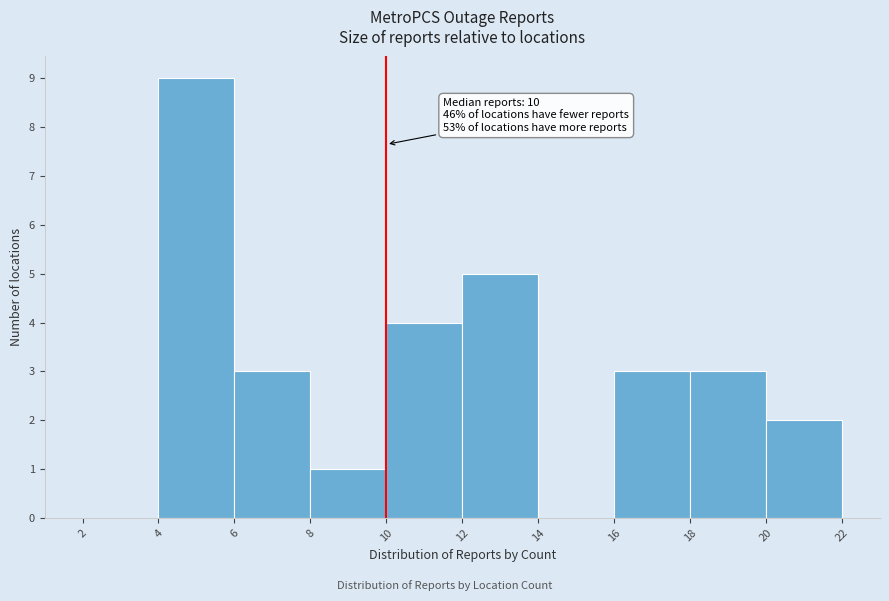

Which range on the x-axis has the tallest bar?

4 to 6